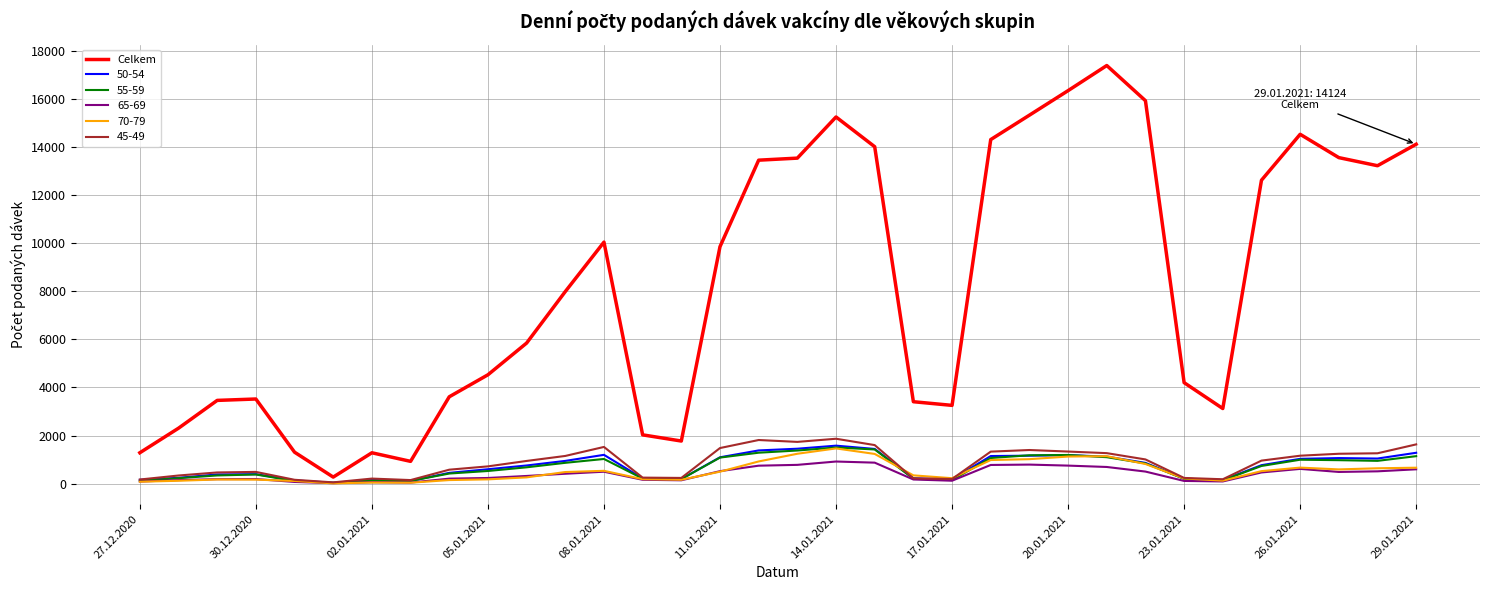

Which series has the largest range (max minus min)?

Celkem